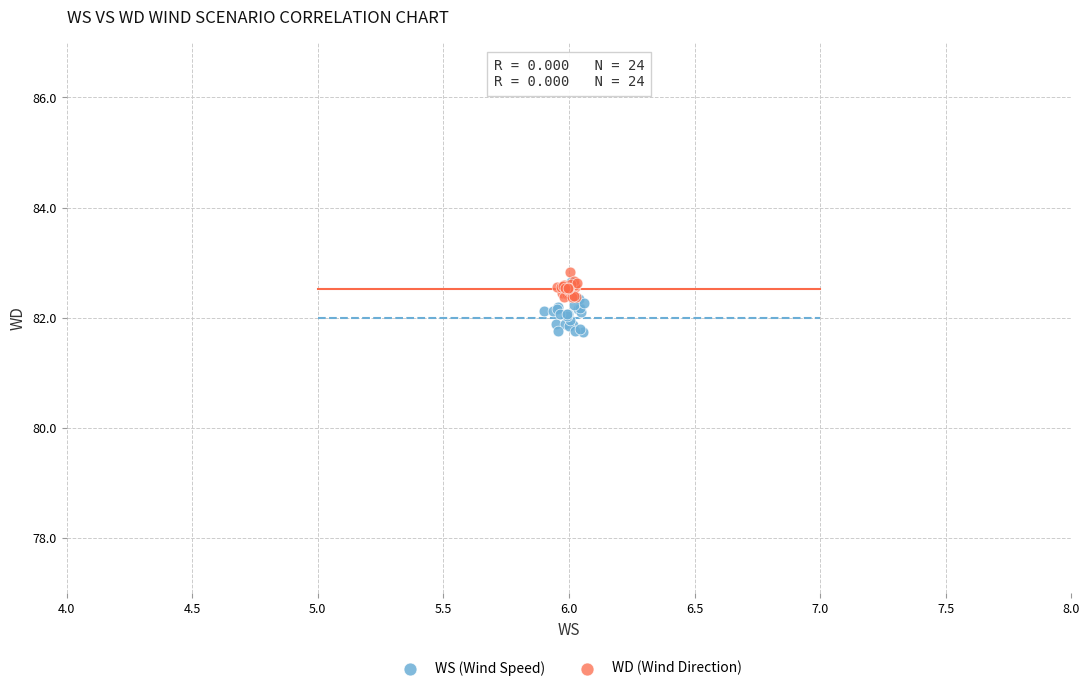

Which series has the widest spread of Y values?

WS (Wind Speed)